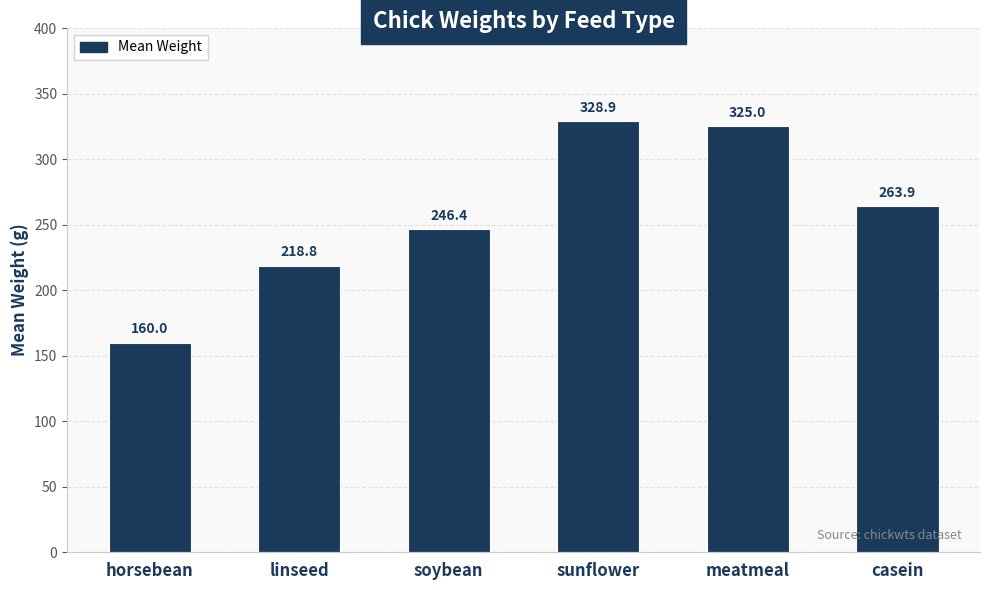

What is the difference between the maximum and minimum values?

168.9